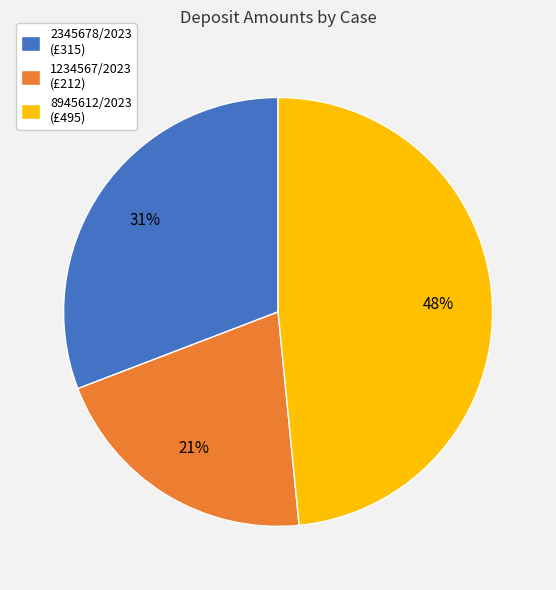

How many segments does this pie chart have?

3